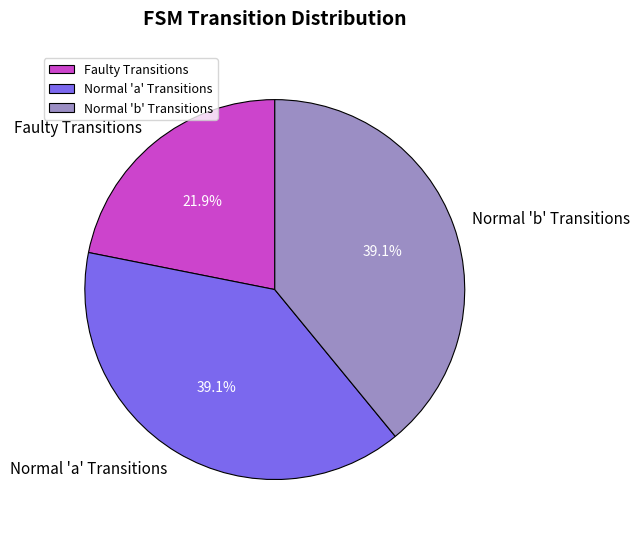

Is there a majority slice in this chart?

No